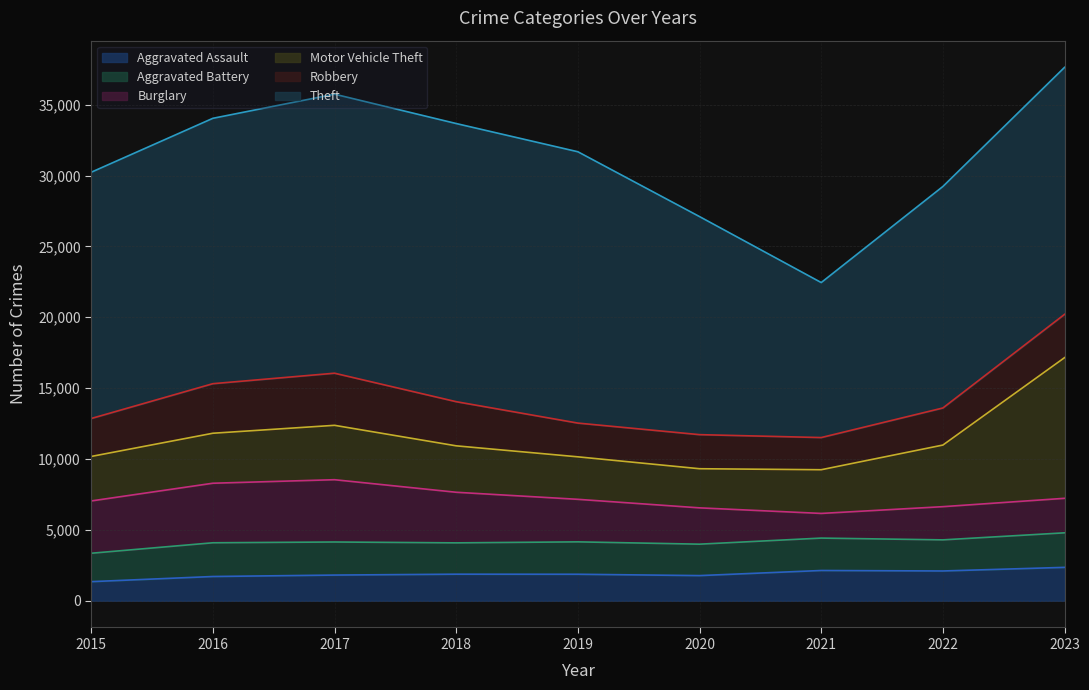

Reading left to right, list all the values displayed in this chart.

Aggravated Assault: 2015=1351	2016=1714	2017=1815	2018=1878	2019=1873	2020=1778	2021=2138	2022=2104	2023=2359
Aggravated Battery: 2015=2003	2016=2379	2017=2333	2018=2209	2019=2285	2020=2217	2021=2286	2022=2194	2023=2437
Burglary: 2015=3690	2016=4201	2017=4395	2018=3570	2019=3001	2020=2562	2021=1740	2022=2343	2023=2434
Motor Vehicle Theft: 2015=3138	2016=3526	2017=3836	2018=3275	2019=2997	2020=2760	2021=3082	2022=4346	2023=9924
Robbery: 2015=2677	2016=3496	2017=3677	2018=3115	2019=2381	2020=2404	2021=2270	2022=2616	2023=3055
Theft: 2015=17372	2016=18721	2017=19685	2018=19622	2019=19141	2020=15383	2021=10935	2022=15625	2023=17424